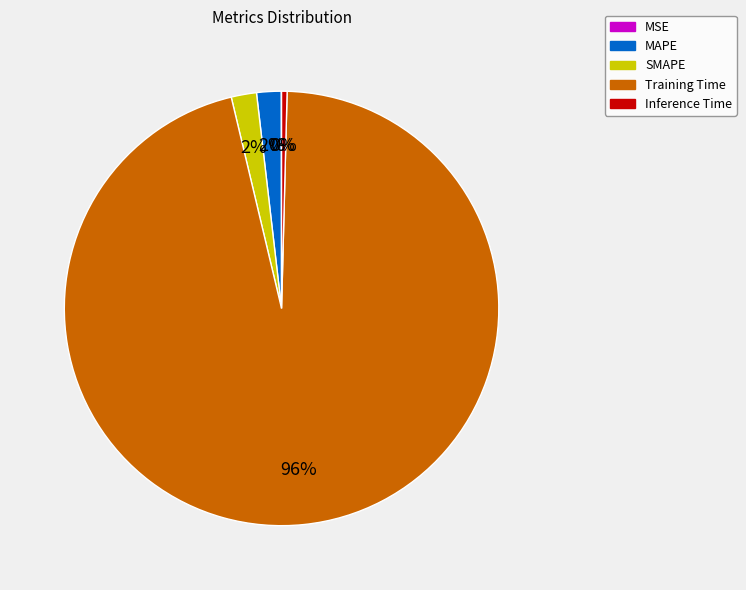

To the nearest percent, what is the difference between the largest and smallest slice percentages?

96%